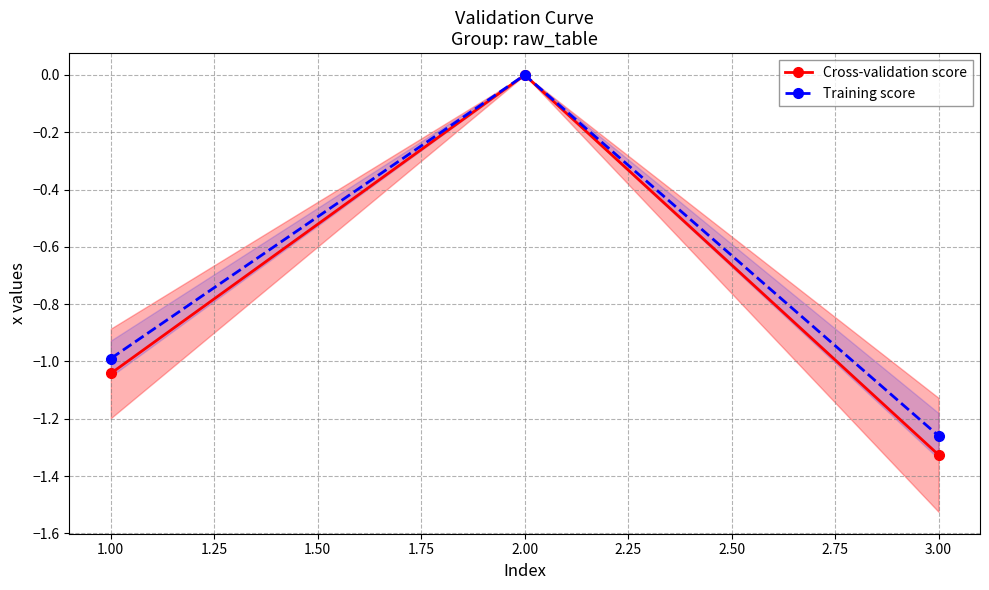

What is the sum of all Training score values?

-2.2